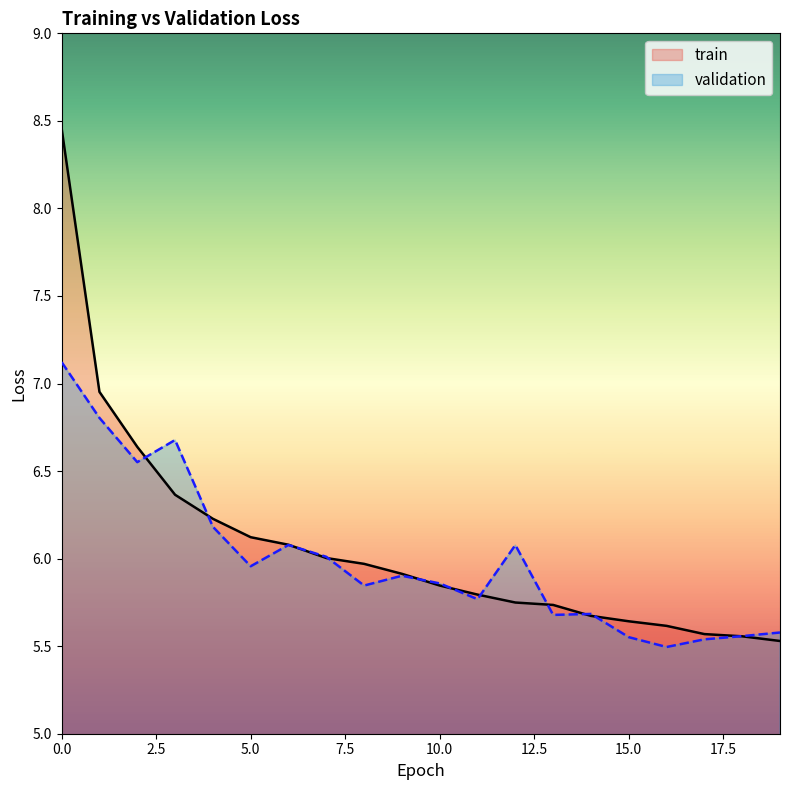

Which series has the largest total across all categories?

train